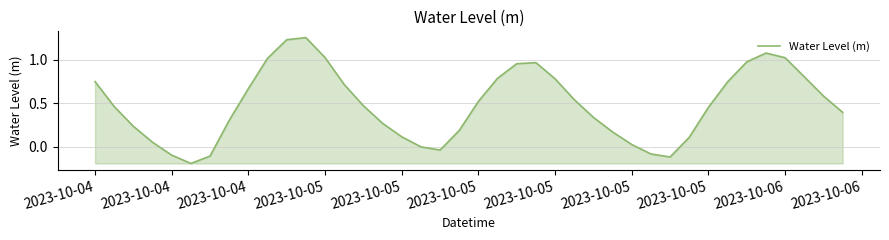

What is the difference between the maximum and minimum values?

1.5